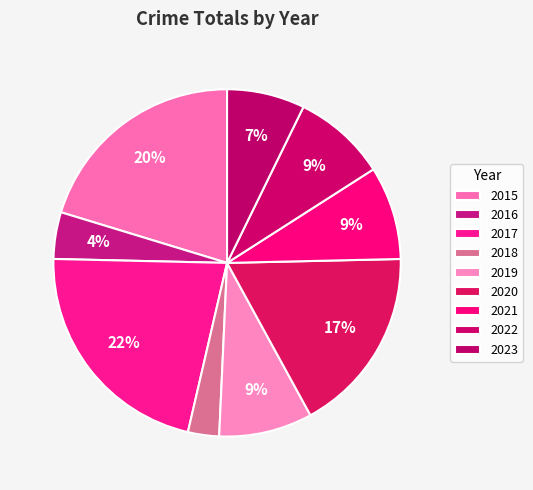

Rank the categories by value from highest to lowest.

2017, 2015, 2020, 2019, 2021, 2022, 2023, 2016, 2018